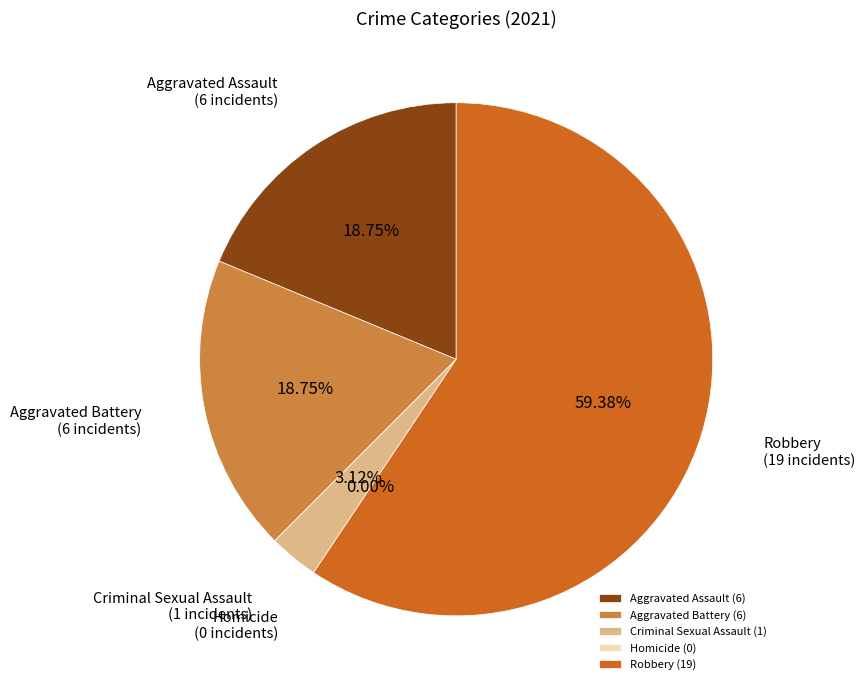

Does Robbery represent more than half of the total?

Yes